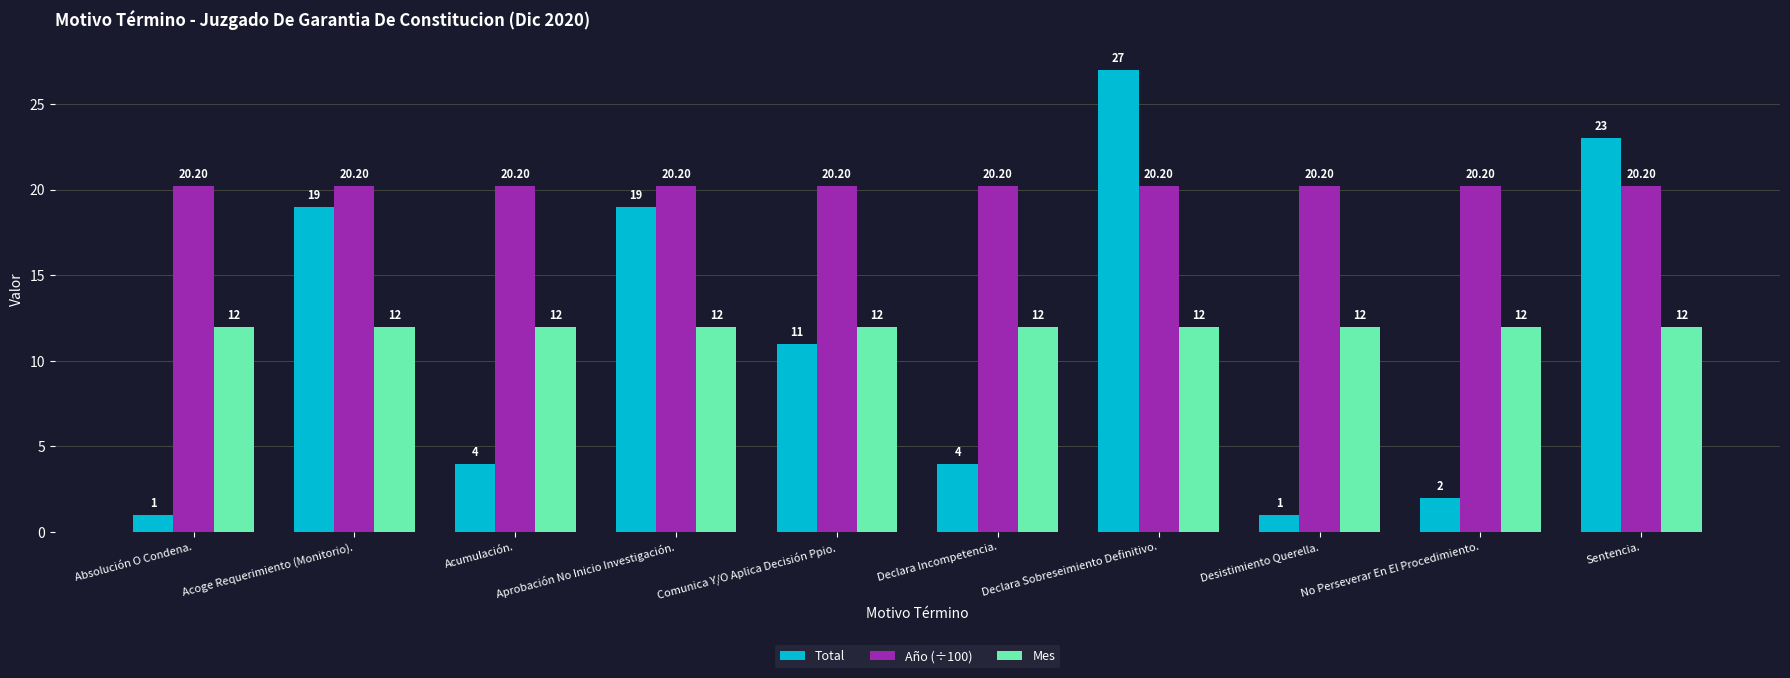

What position from the right is Aprobación No Inicio Investigación.?

7